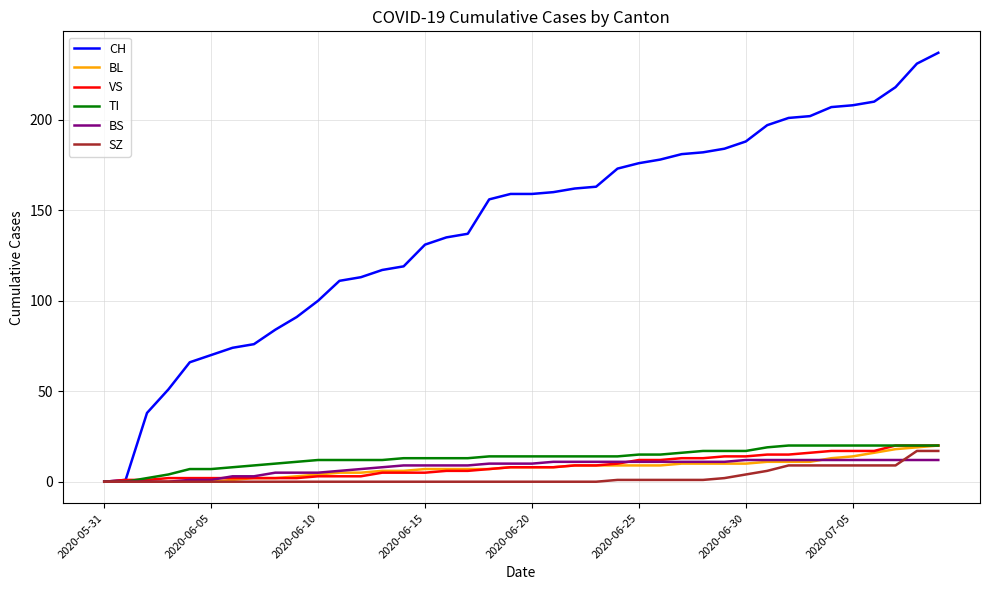

Does the chart display data point markers on the line(s)?

No